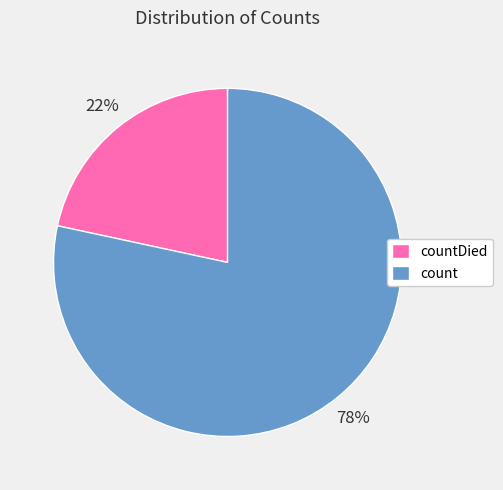

Combined, do countDied and count account for over 50%?

Yes